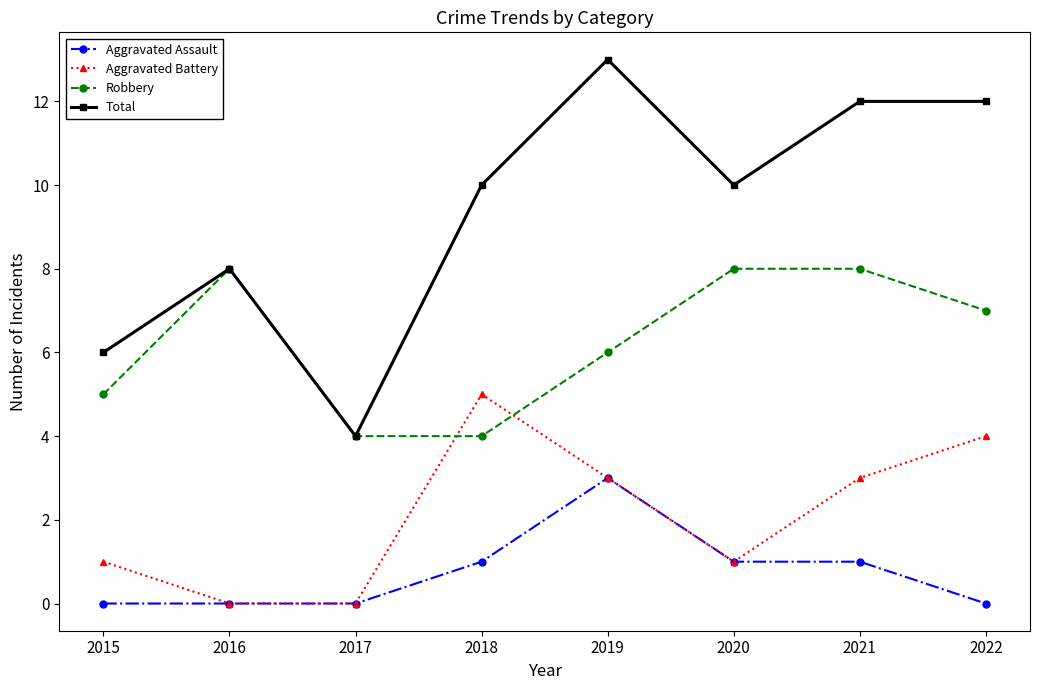

True or false: Aggravated Assault and Total cross at least once.

False